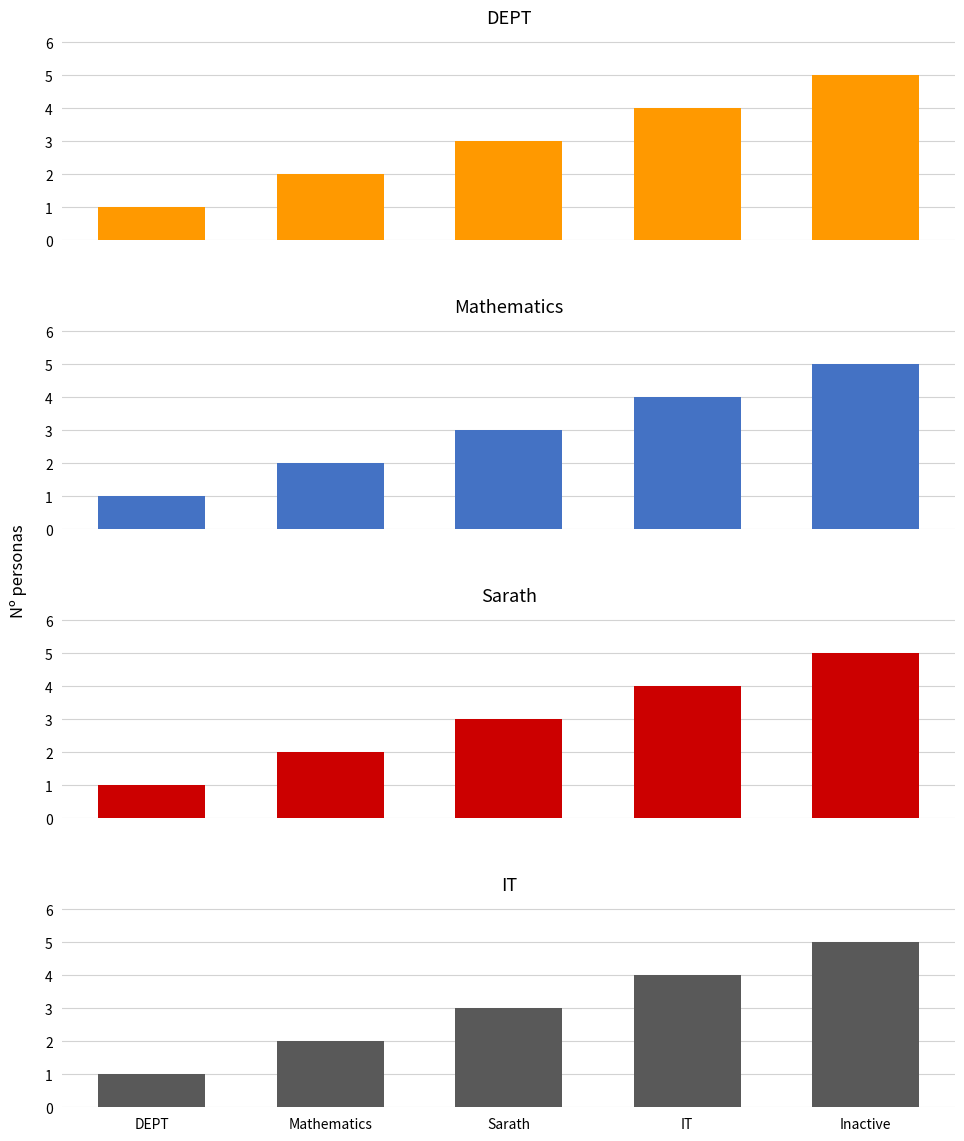

At which label does Sarath first exceed 3?

IT